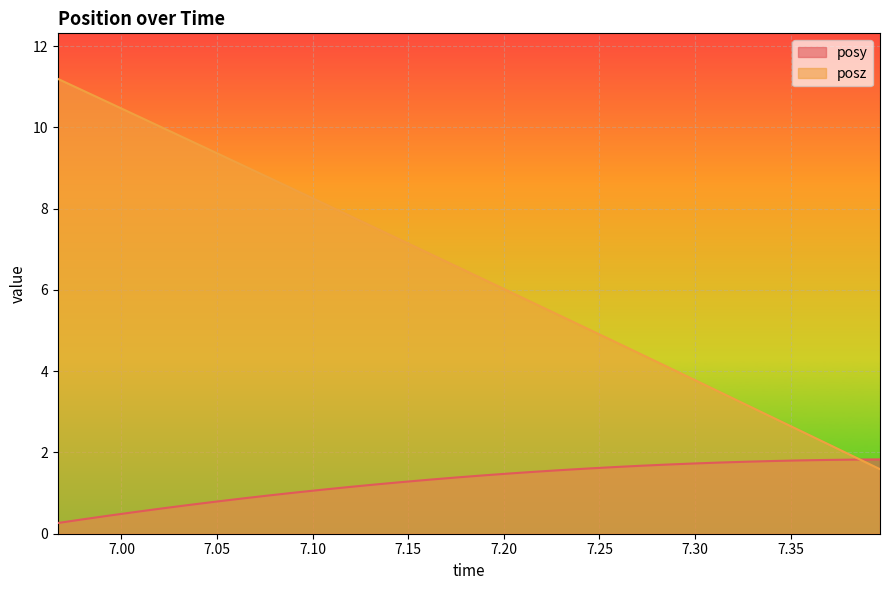

True or false: posz has more than 0 points higher than both neighbors.

False